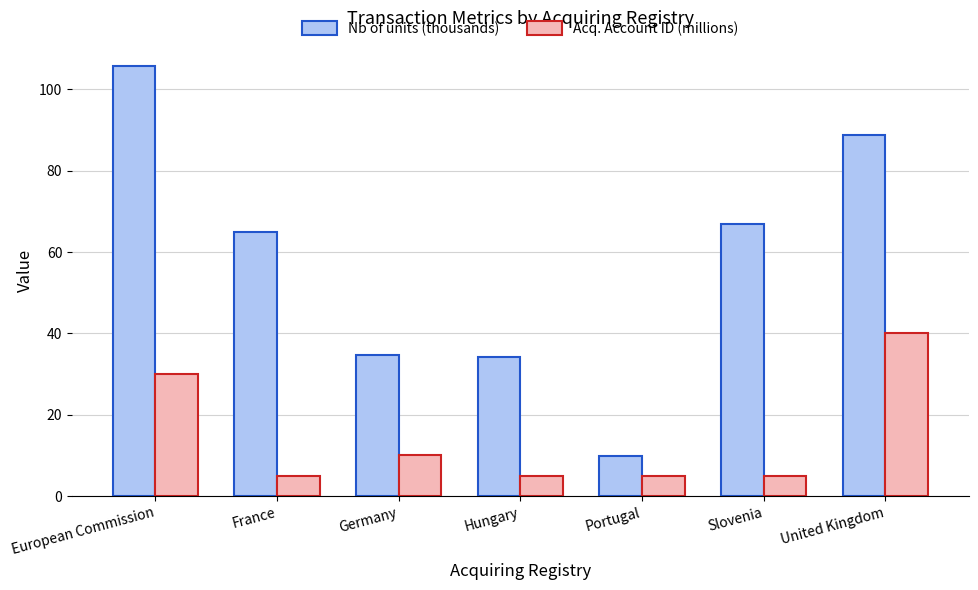

Reading left to right, list all the values displayed in this chart.

Nb of units (thousands): European Commission=105.6	France=65.0	Germany=34.7	Hungary=34.2	Portugal=10.0	Slovenia=67.0	United Kingdom=88.7
Acq. Account ID (millions): European Commission=30.1	France=5.0	Germany=10.0	Hungary=5.0	Portugal=5.0	Slovenia=5.0	United Kingdom=40.2